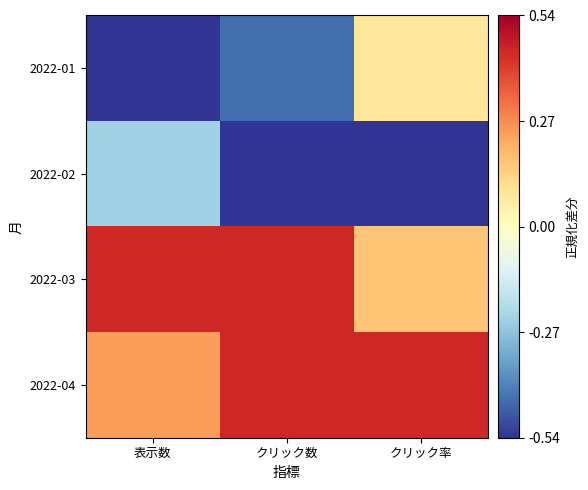

Which has a higher value, 表示数 or クリック数?

クリック数